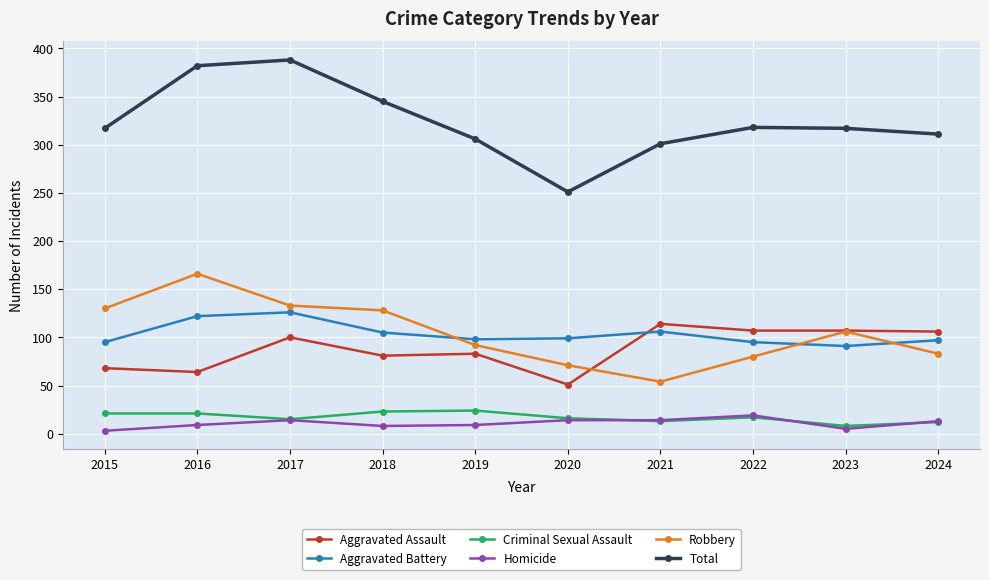

Where is Robbery nearest to the value 110?

2023